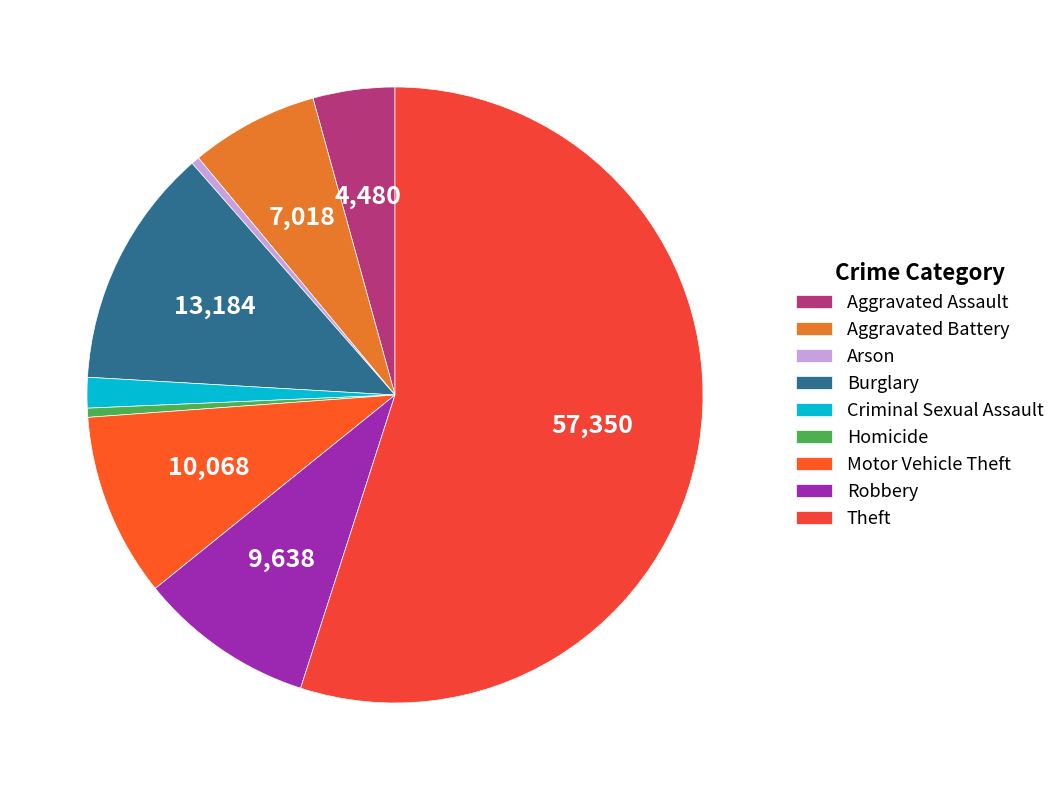

To the nearest percent, what portion does Aggravated Battery represent?

7%